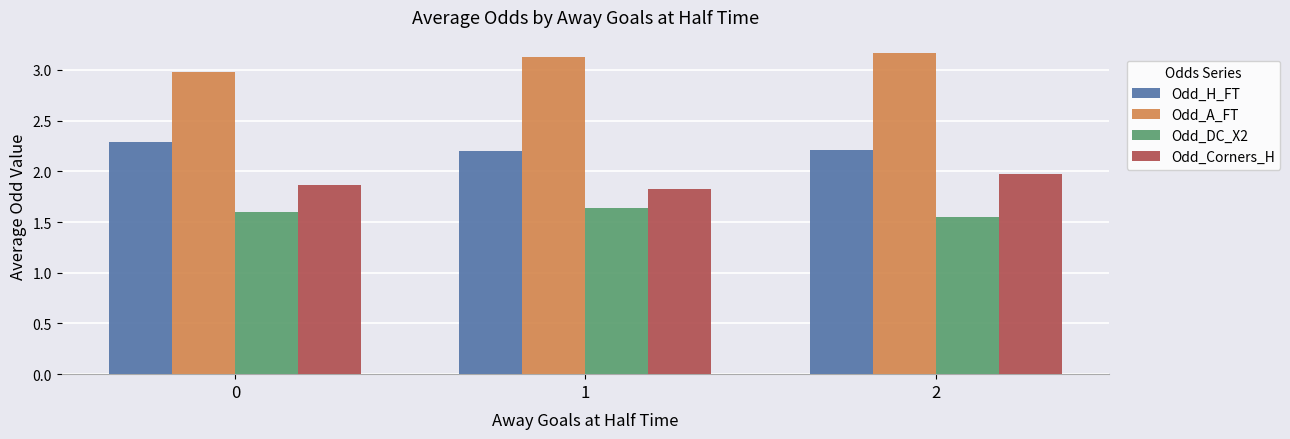

How many groups of bars are there?

3